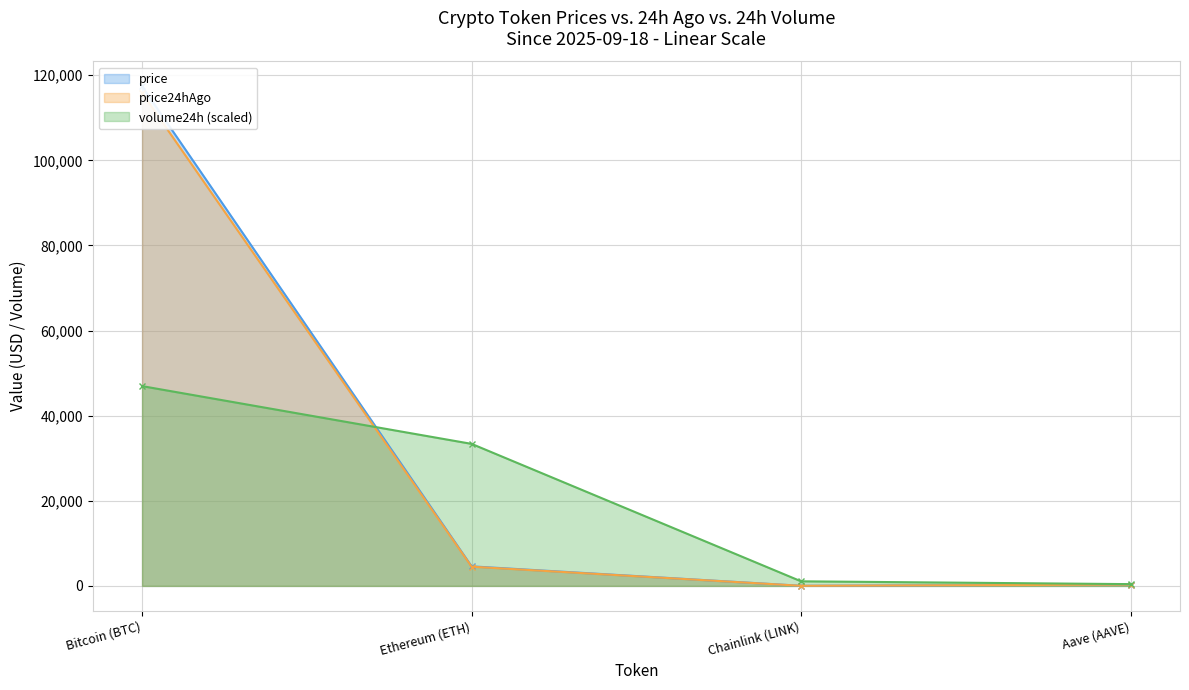

Between Chainlink (LINK) and Aave (AAVE), which series saw the biggest shift?

volume24h